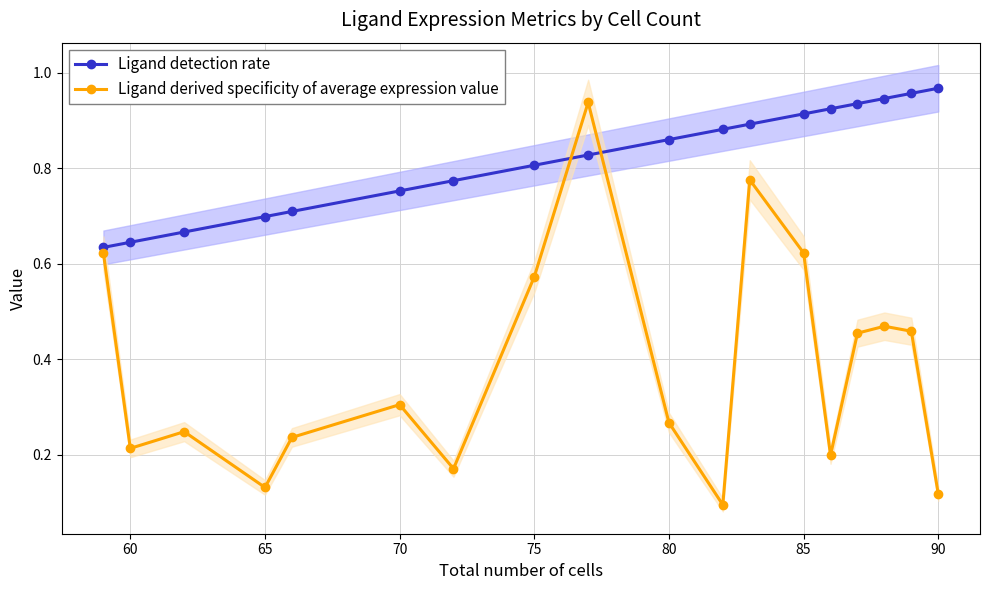

True or false: Ligand derived specificity of average expression value and Ligand detection rate intersect in this chart.

True